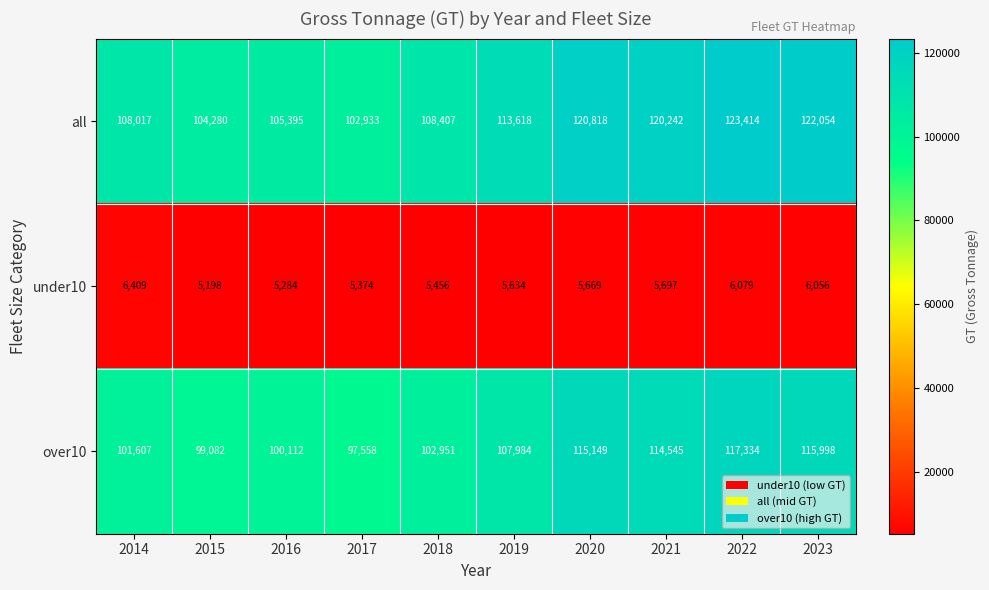

Rank the series at 2019 from lowest to highest value.

under10, over10, all